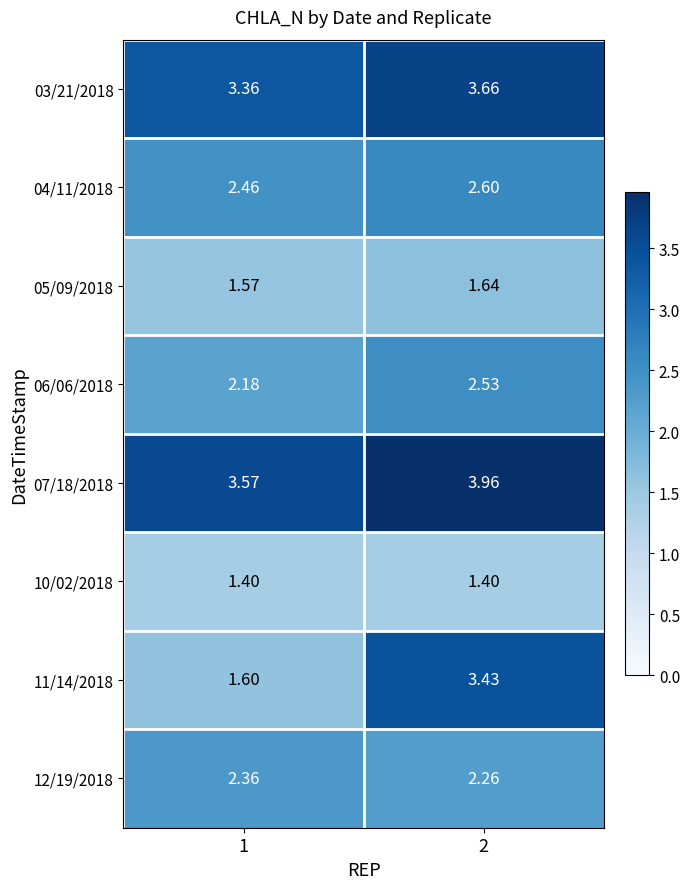

Which series has the widest spread of values?

11/14/2018